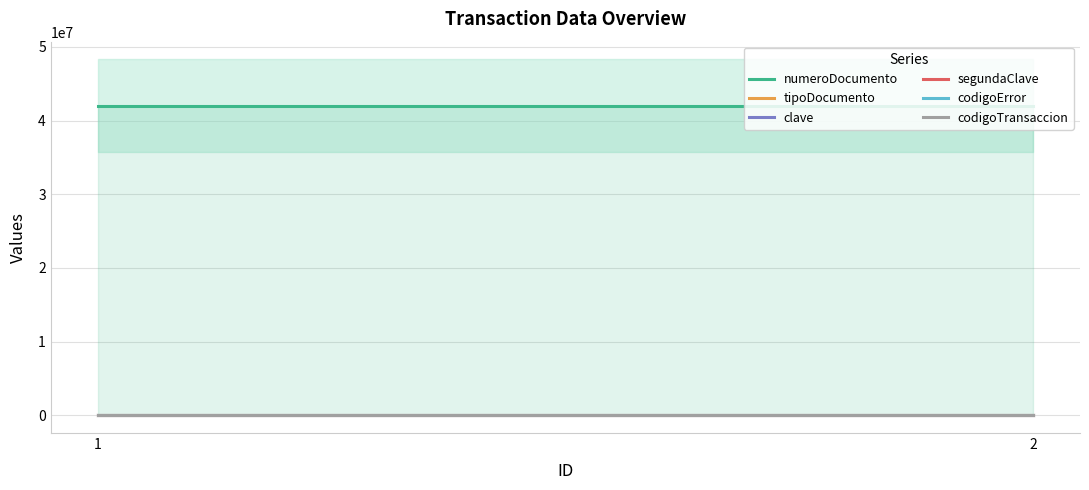

Reading right to left, what are all the values shown in this chart?

numeroDocumento: 2=42003843	1=42003843
tipoDocumento: 2=1	1=1
clave: 2=1234	1=1234
segundaClave: 2=4321	1=4321
codigoError: 2=0	1=0
codigoTransaccion: 2=369	1=369